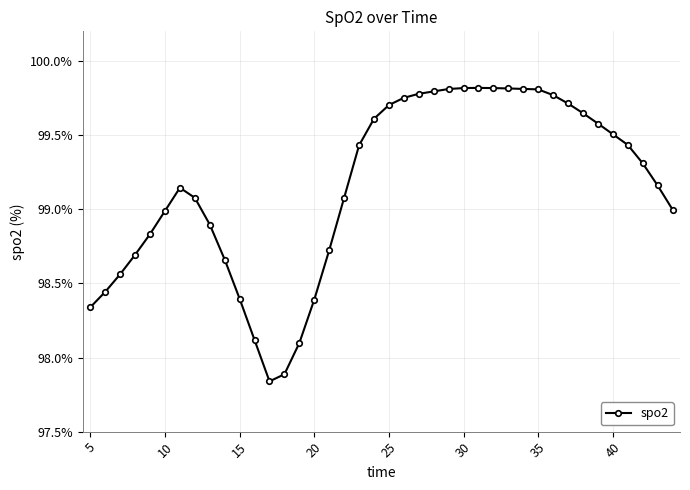

True or false: there are more than 0 points higher than both neighbors.

True